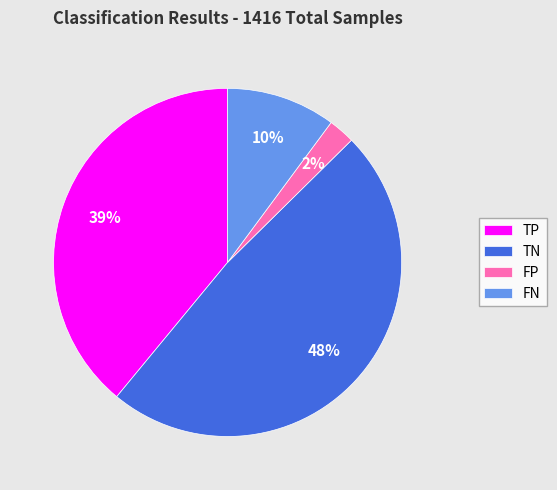

Which category has the biggest portion of the pie?

TN